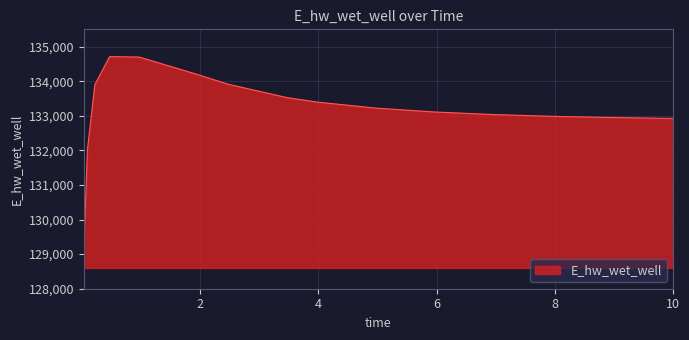

What is the difference between the maximum and minimum values?

5610.4